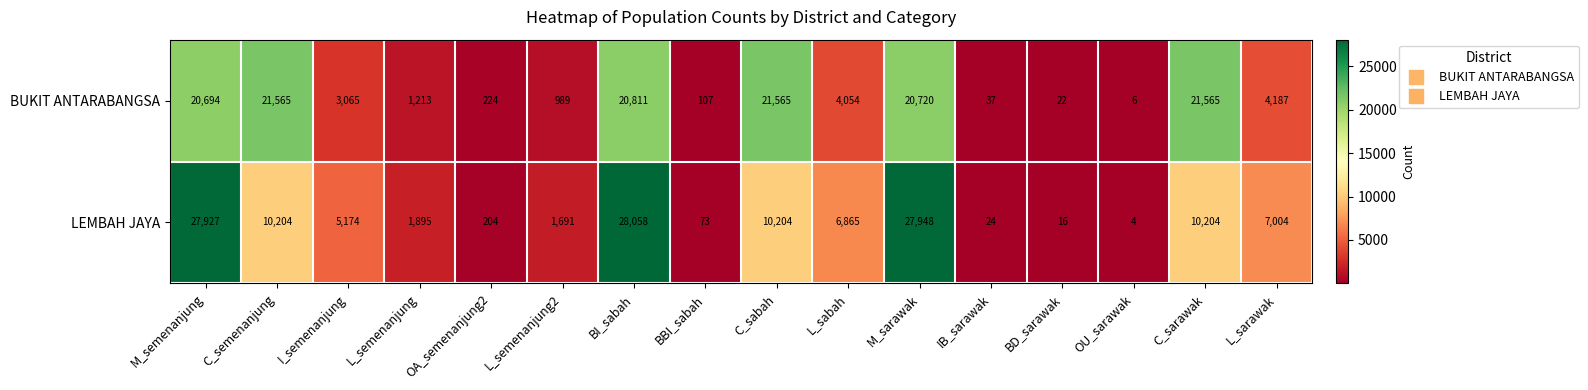

Where does the LEMBAH JAYA series first go above 6865?

M_semenanjung